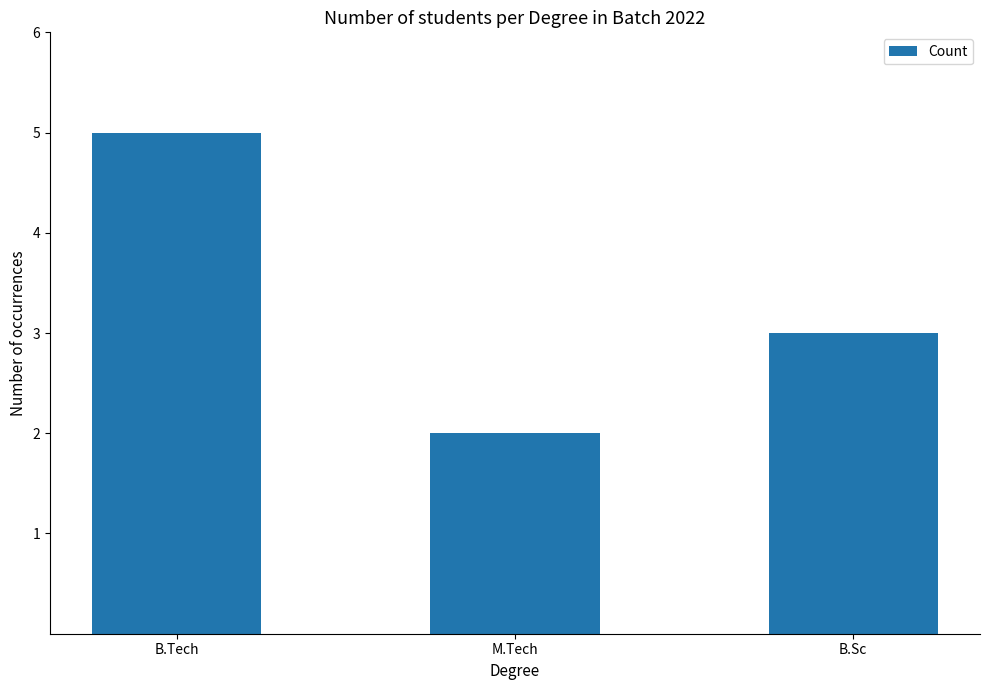

Rank the categories by value from highest to lowest.

B.Tech, B.Sc, M.Tech